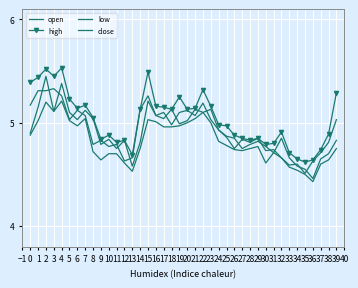

Which series has the widest spread of values?

open